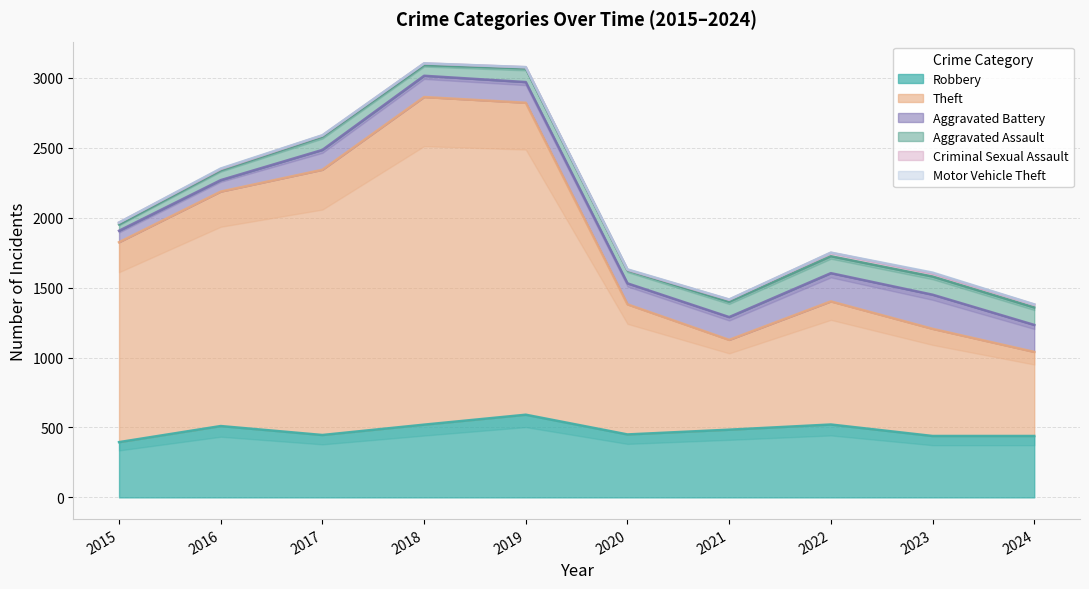

What are all the series names shown in the legend?

Robbery, Theft, Aggravated Battery, Aggravated Assault, Criminal Sexual Assault, Motor Vehicle Theft